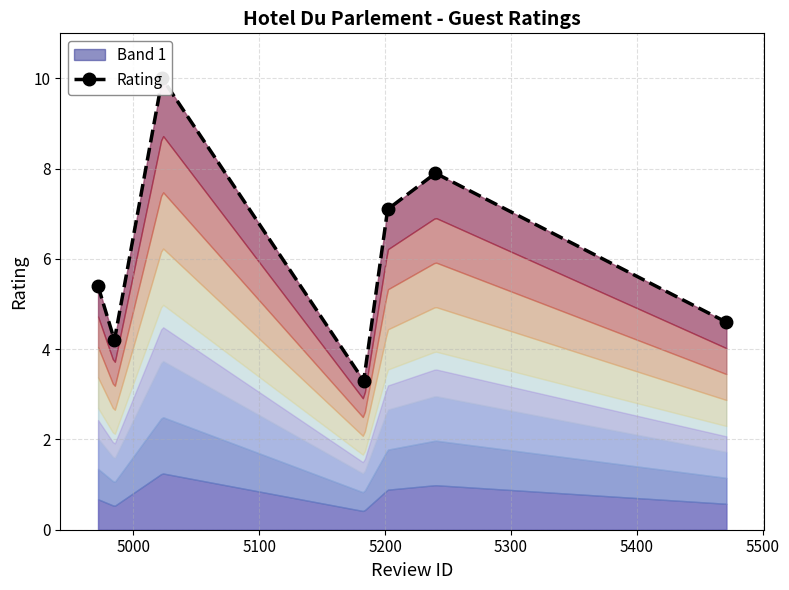

Does the chart display data point markers on the line(s)?

Yes